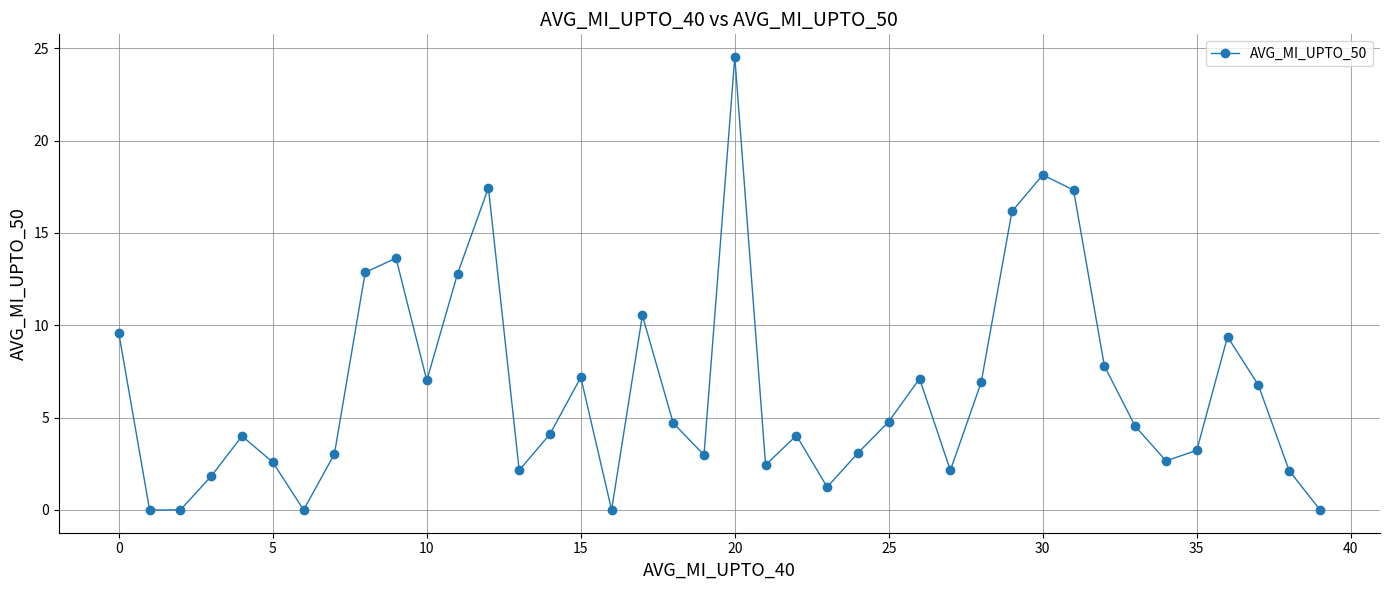

What is the maximum value shown in the chart?

24.5